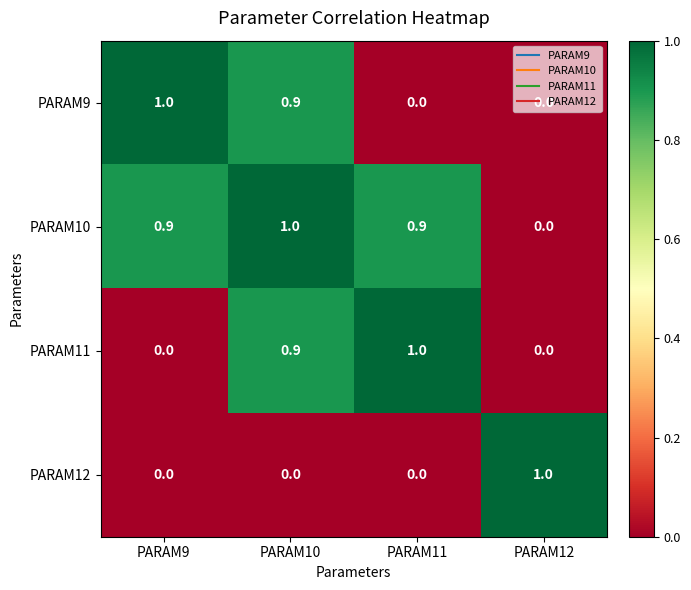

What is the sum of the PARAM11 values at PARAM9 and PARAM11?

1.0